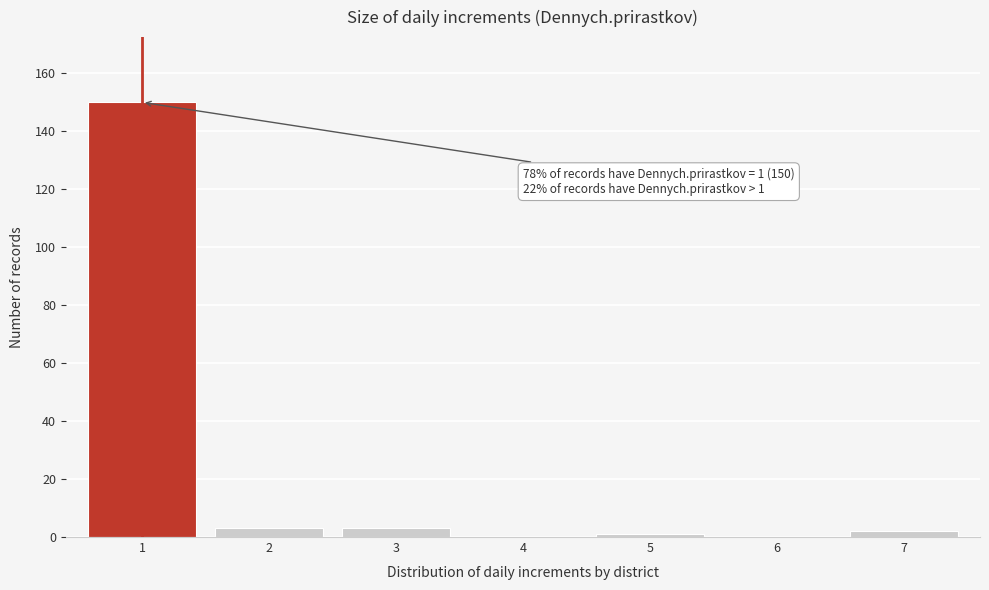

Reading left to right, what are all the values shown in this chart?

1=150	2=3	3=3	4=0	5=1	6=0	7=2